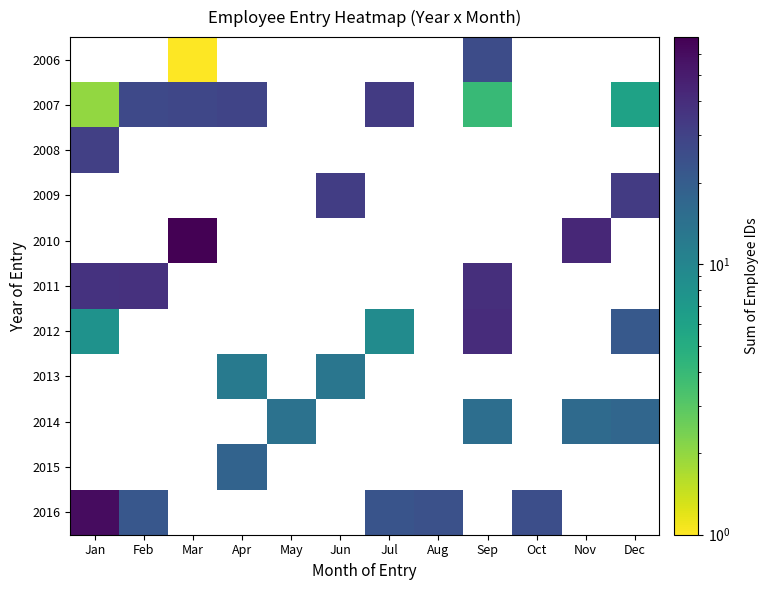

How many distinct data groups are displayed?

11